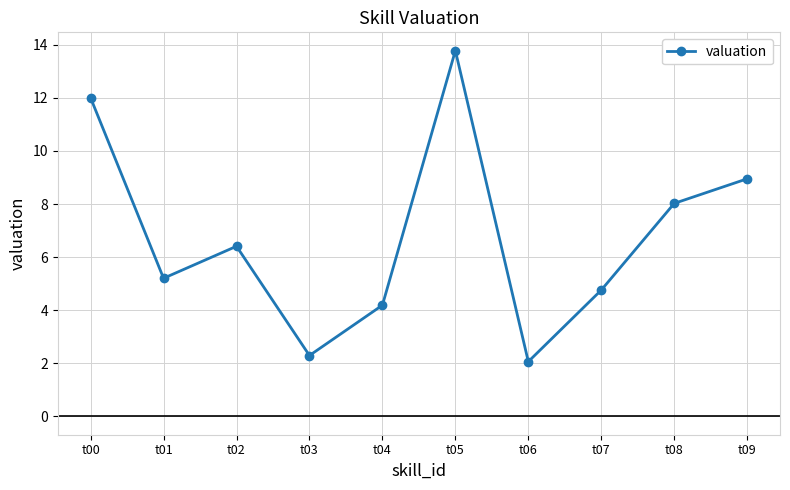

What is the sum of all values?

67.7